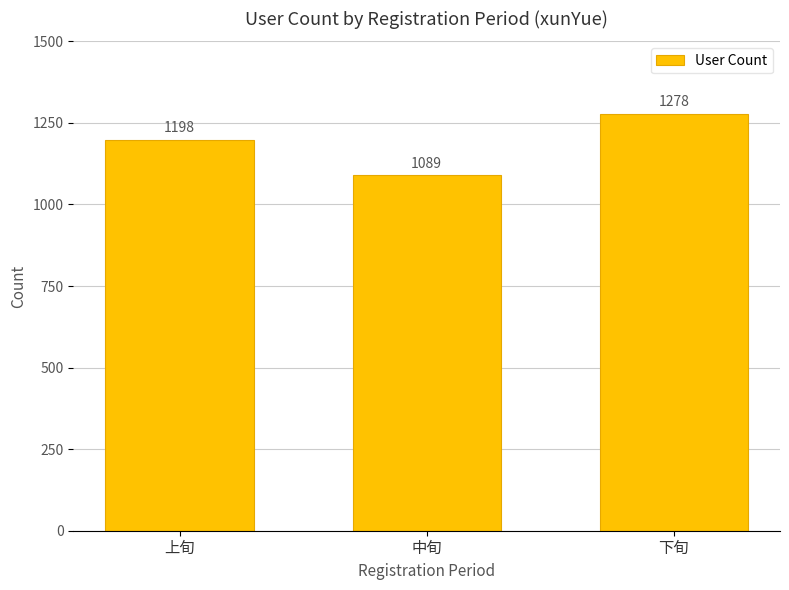

The chart shows a value of 1198 at 上旬. True or false?

True